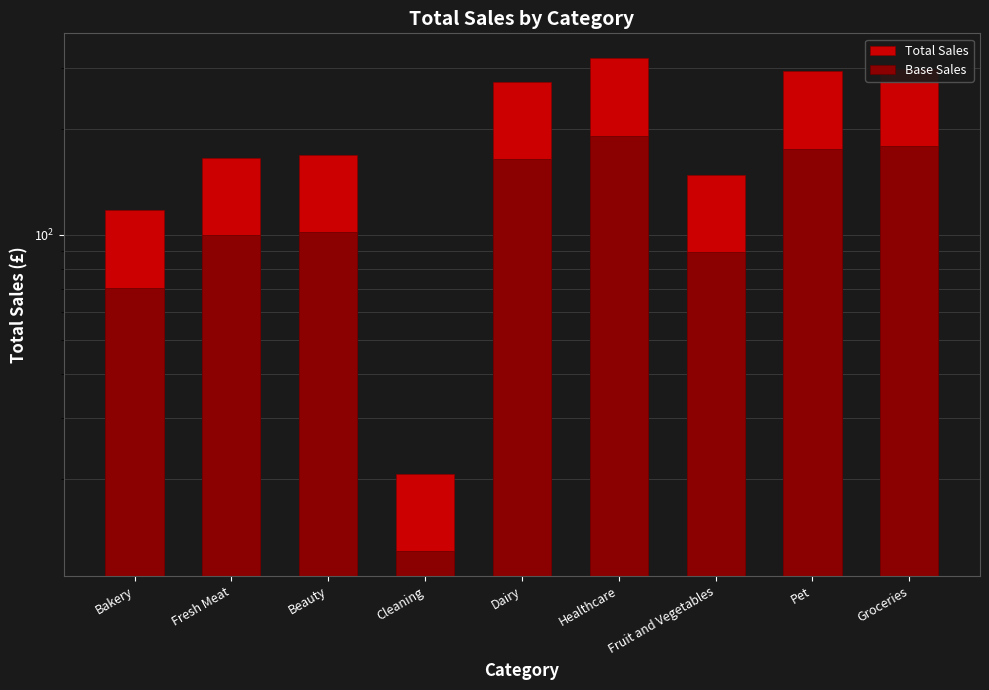

How many data points does each series have?

9